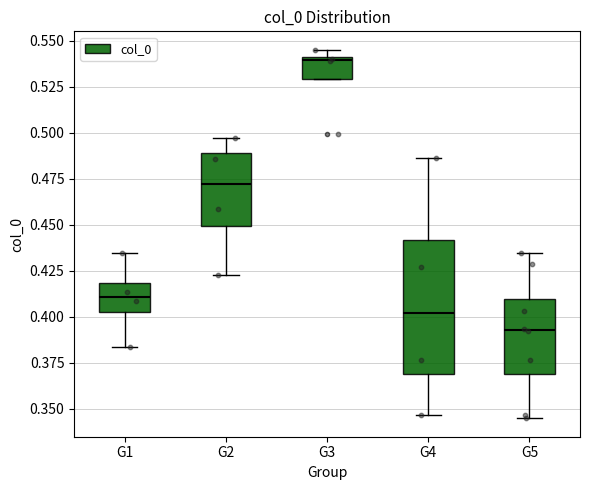

Where is the lower edge of the box for G3 on the y-axis? The values are not printed on the chart, so give them approximately, as read against the axis.

0.530